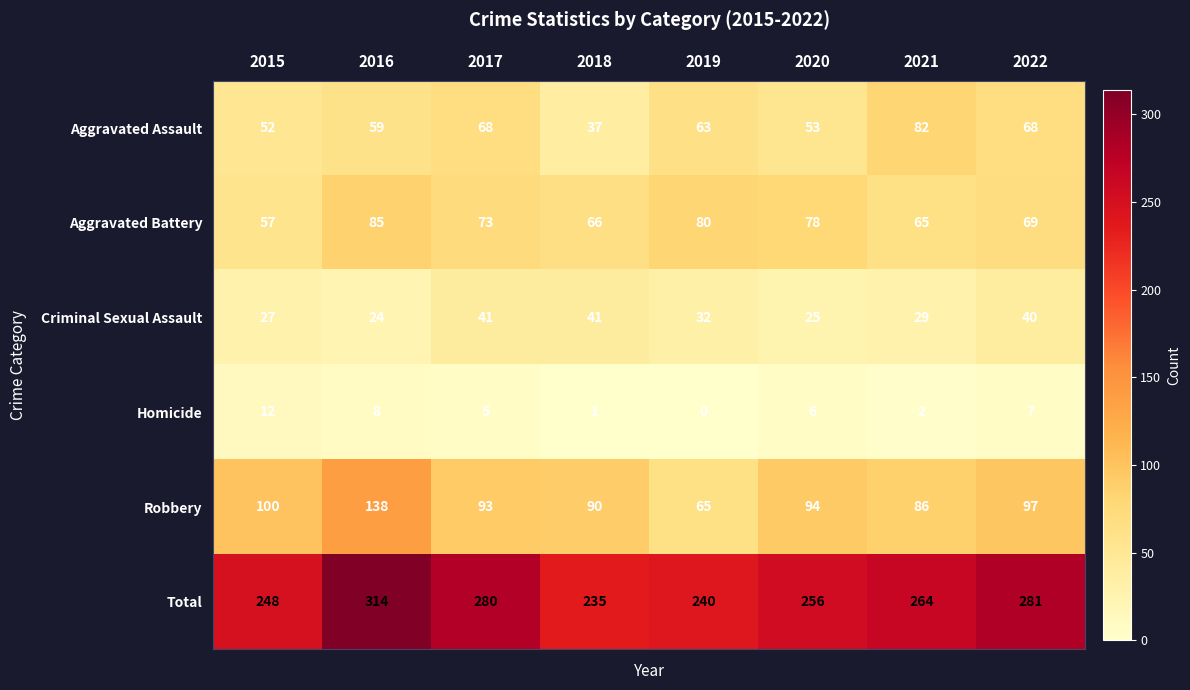

Rank the series by their maximum value, from lowest to highest.

Homicide, Criminal Sexual Assault, Aggravated Assault, Aggravated Battery, Robbery, Total